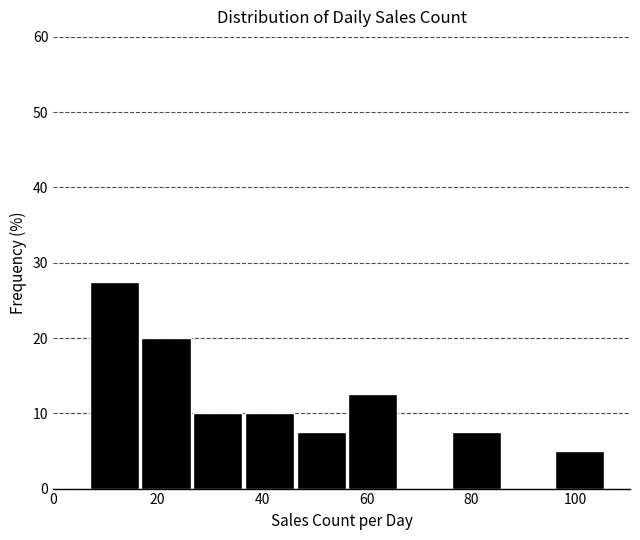

Which range on the x-axis has the tallest bar?

8 to 16